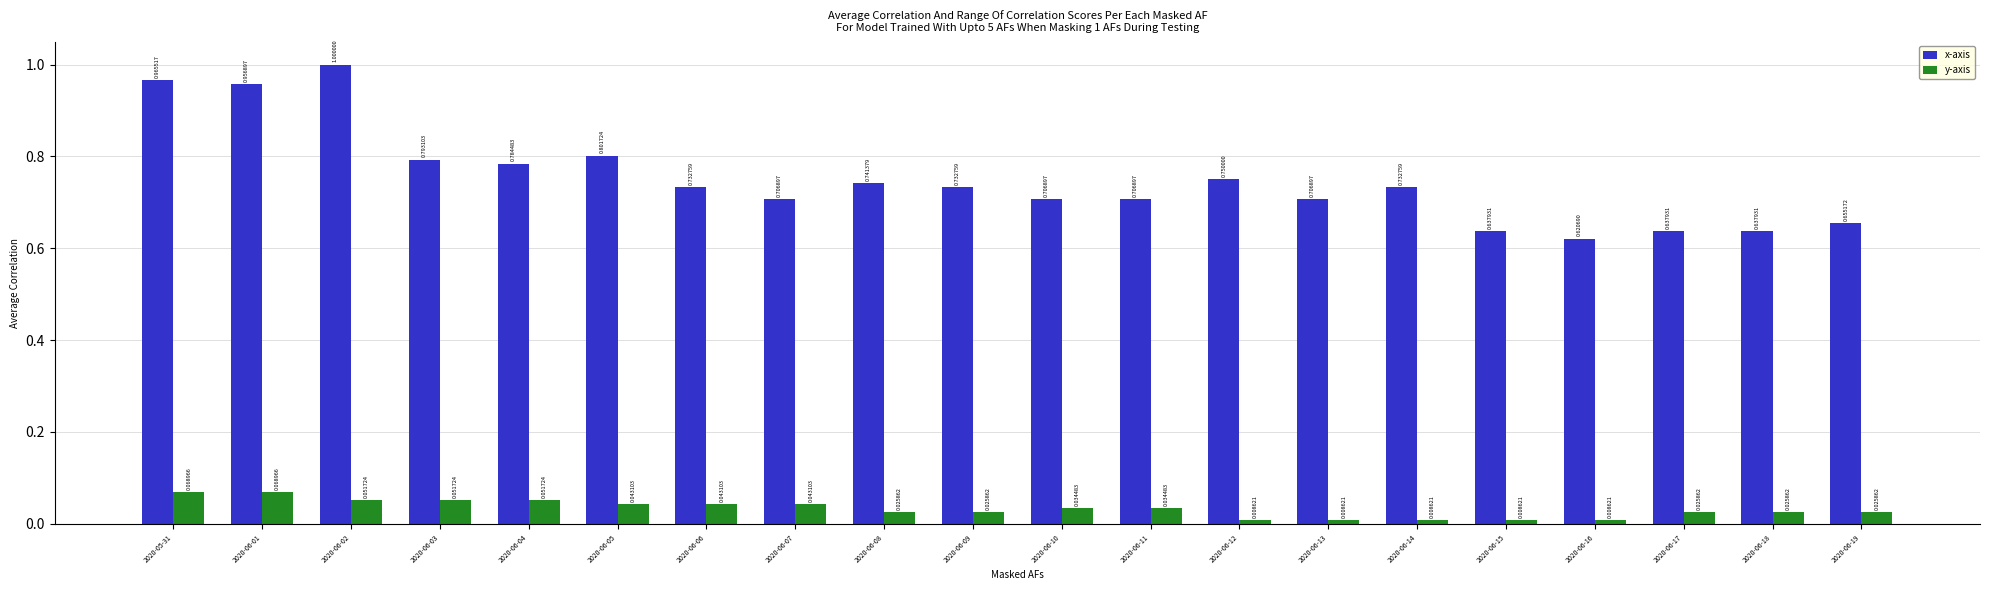

Is it true that x-axis equals 0.8 at 2020-06-04?

True